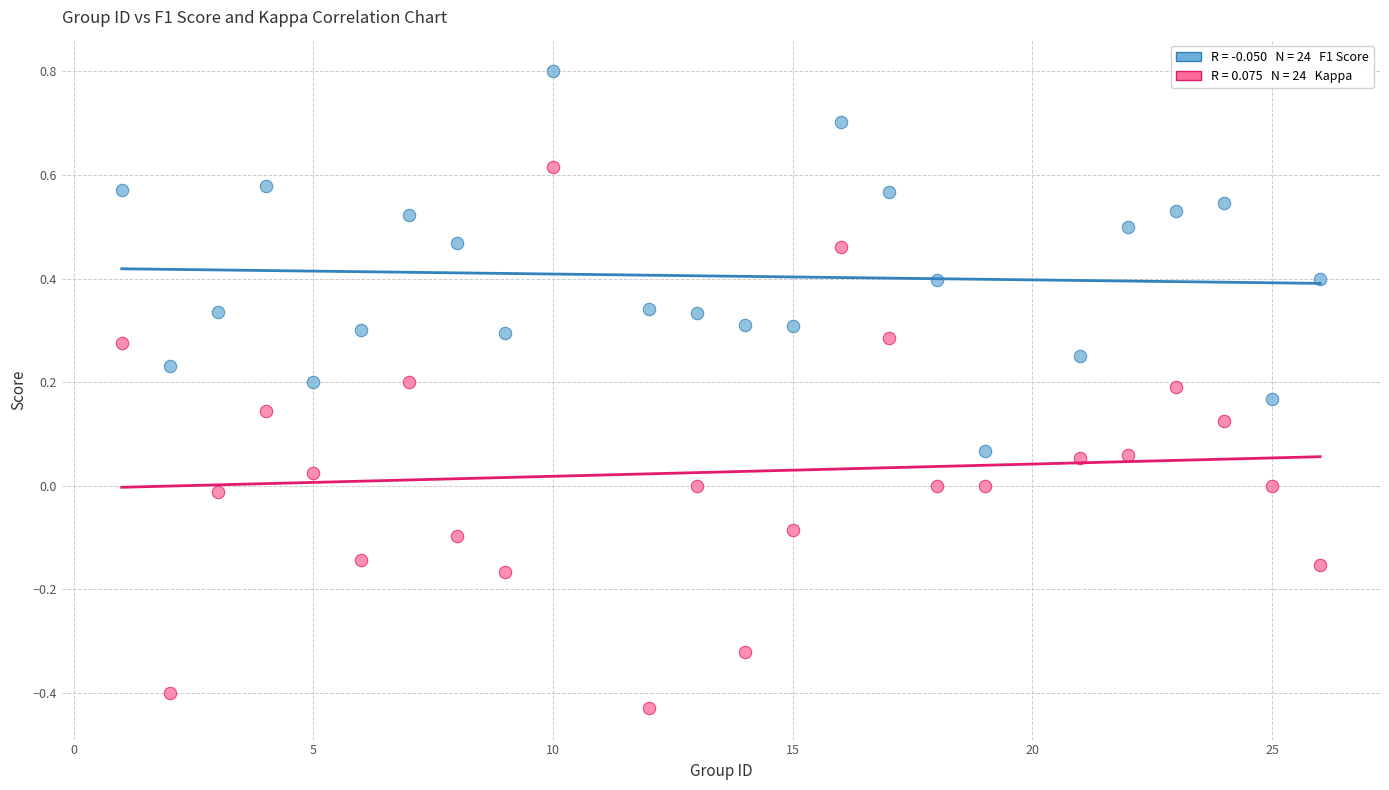

Across all data points, what is the range of X values (max minus min)?

25.0